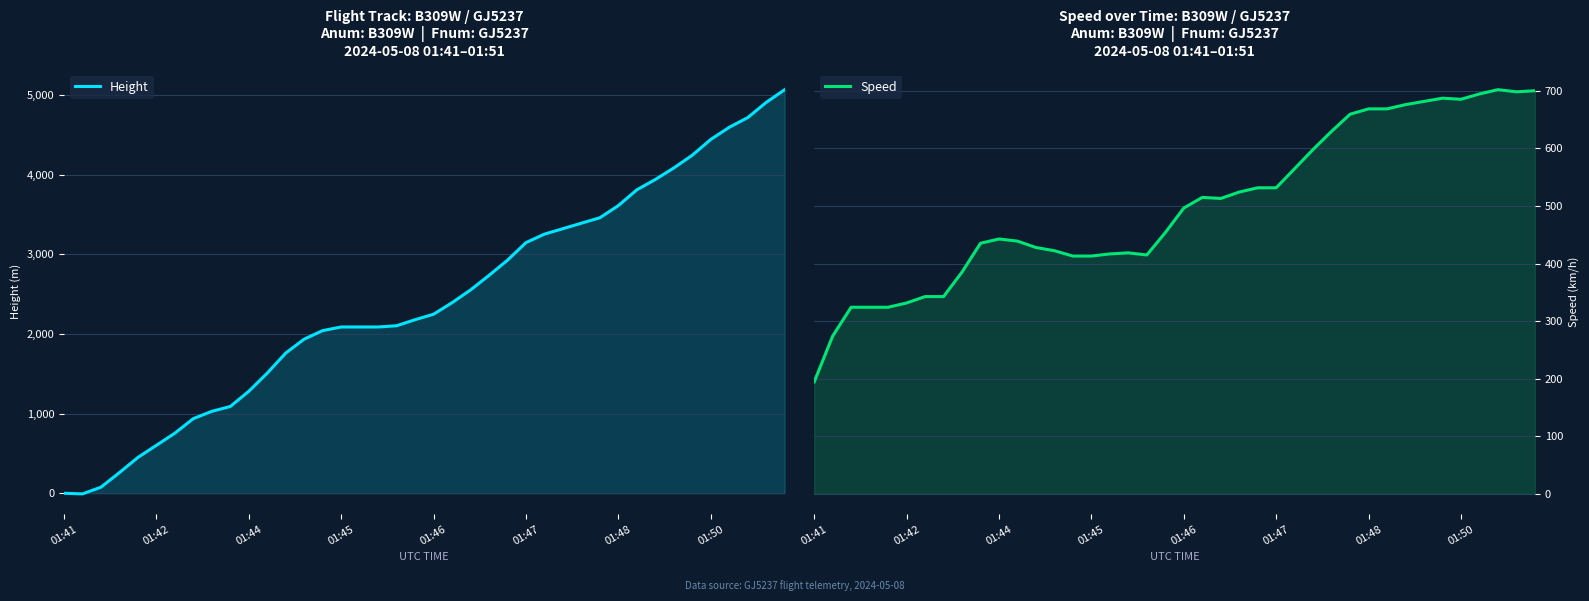

How many data points in Speed are less than 496?

20